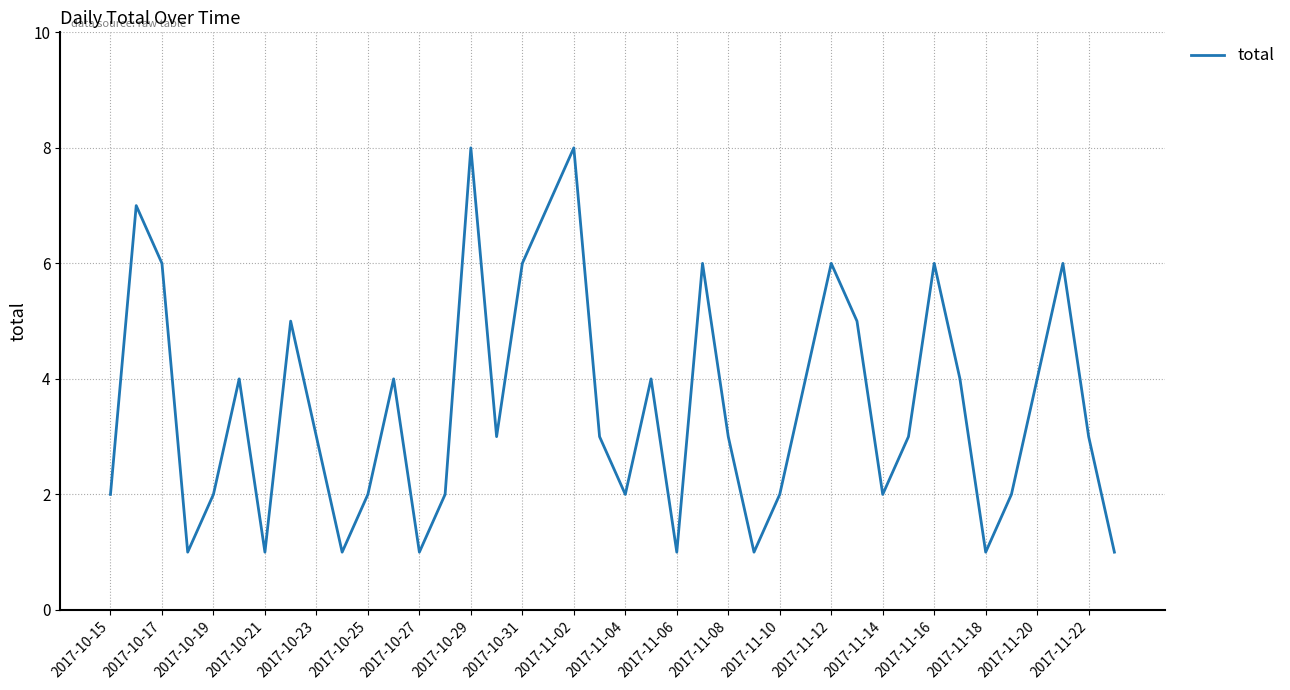

What is the maximum value shown in the chart?

8